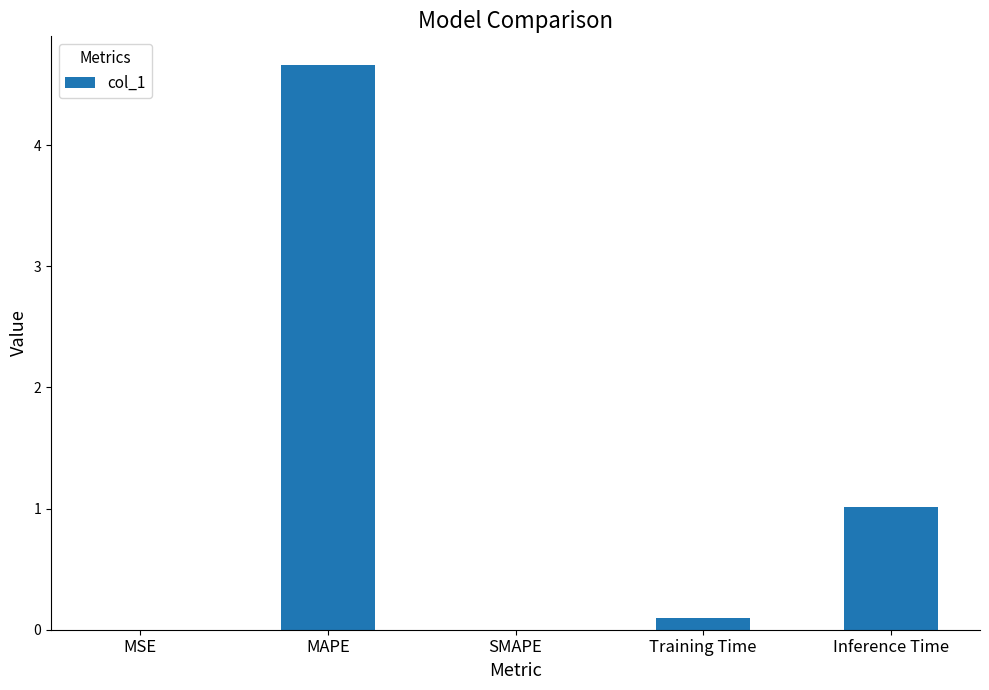

True or false: the data shows 0.0 at SMAPE.

True